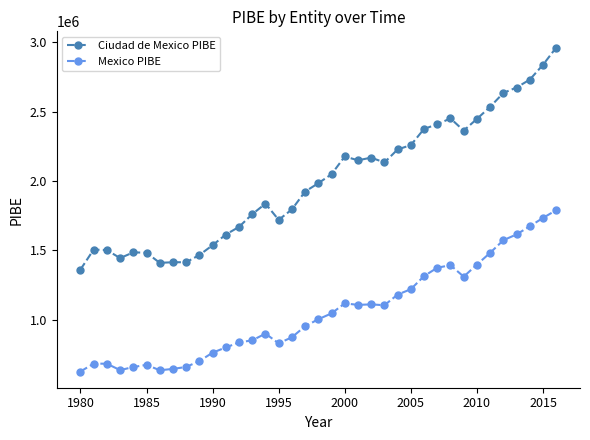

Which series has the largest total across all categories?

Ciudad de Mexico PIBE